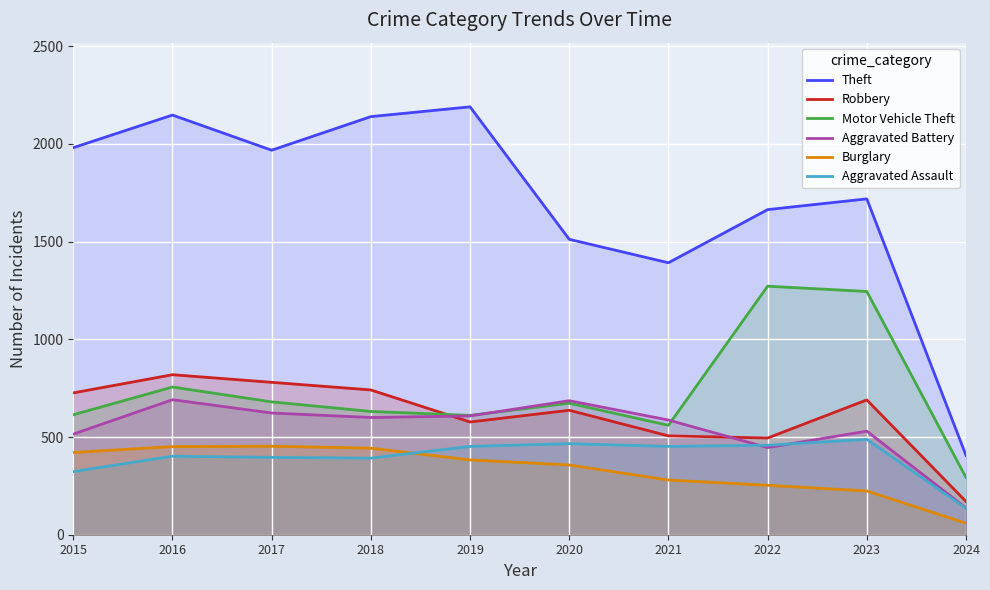

Where does the Aggravated Assault series first go above 452?

2020